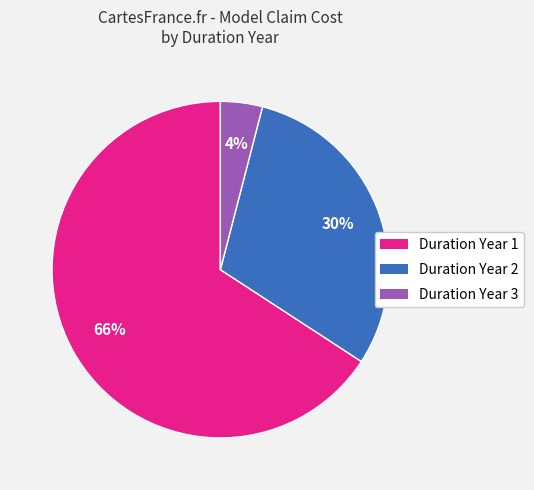

Is it true that Duration Year 2 is 36% of the pie?

False